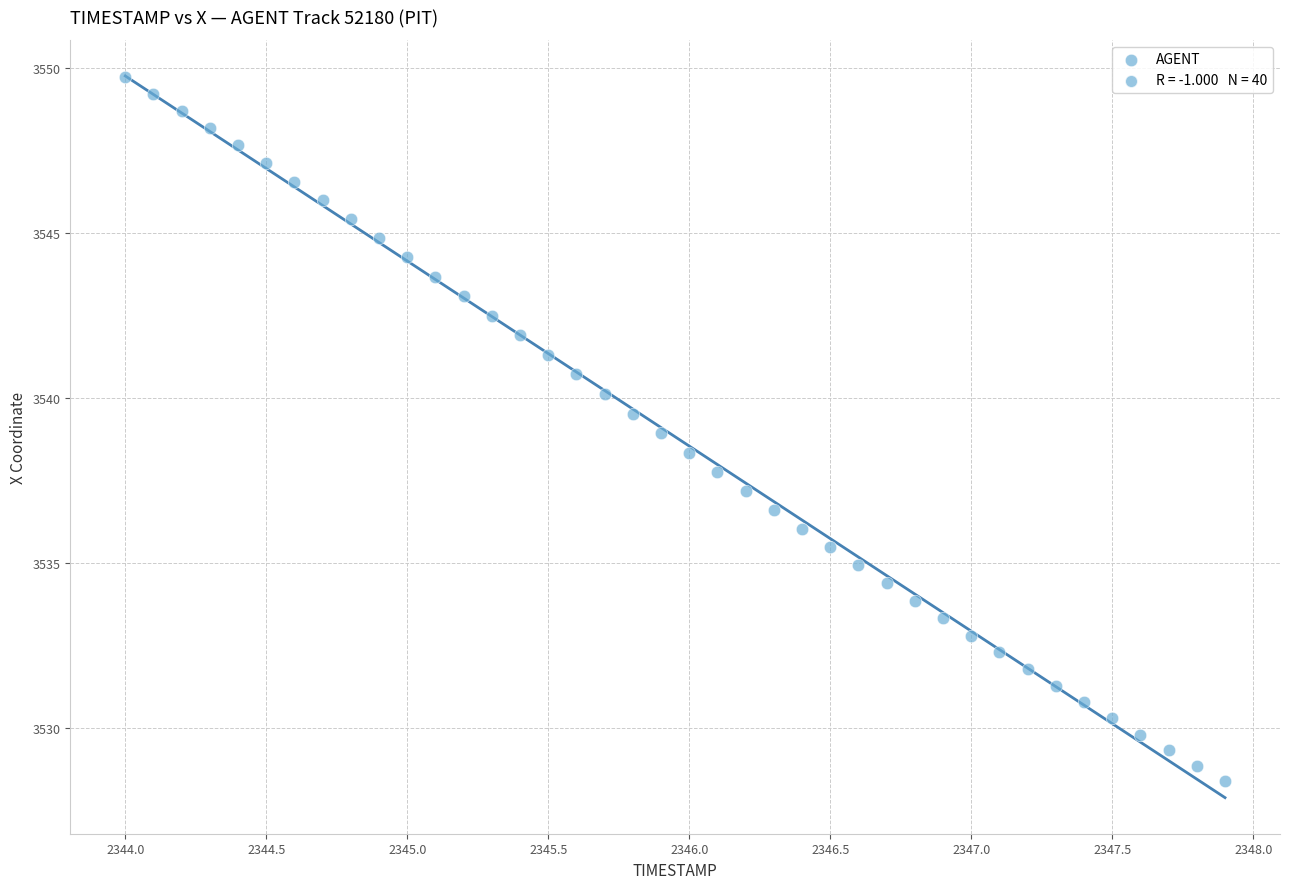

What is the range of Y values (max minus min)?

21.3